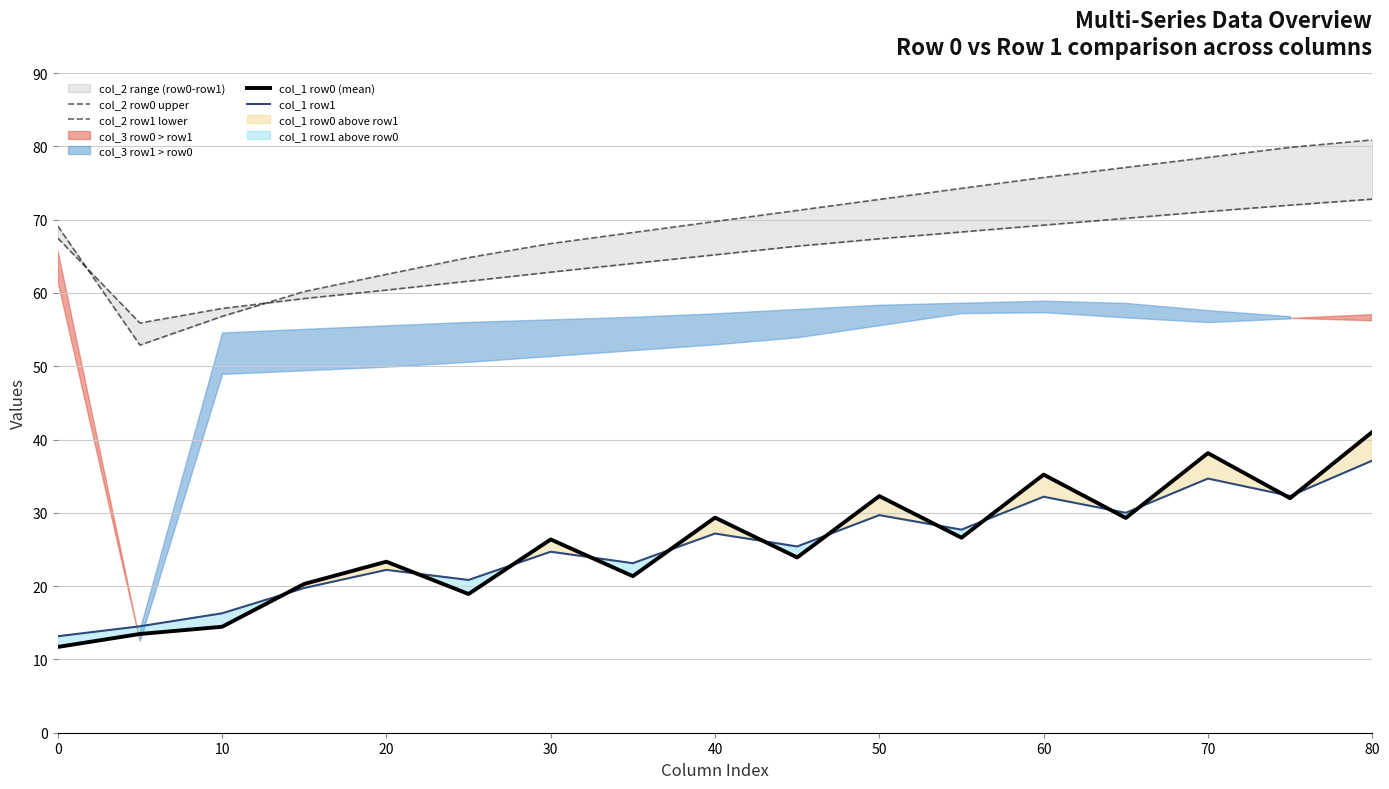

In col_1 row0 (mean), how many points are higher than both neighbors (excluding endpoints)?

6